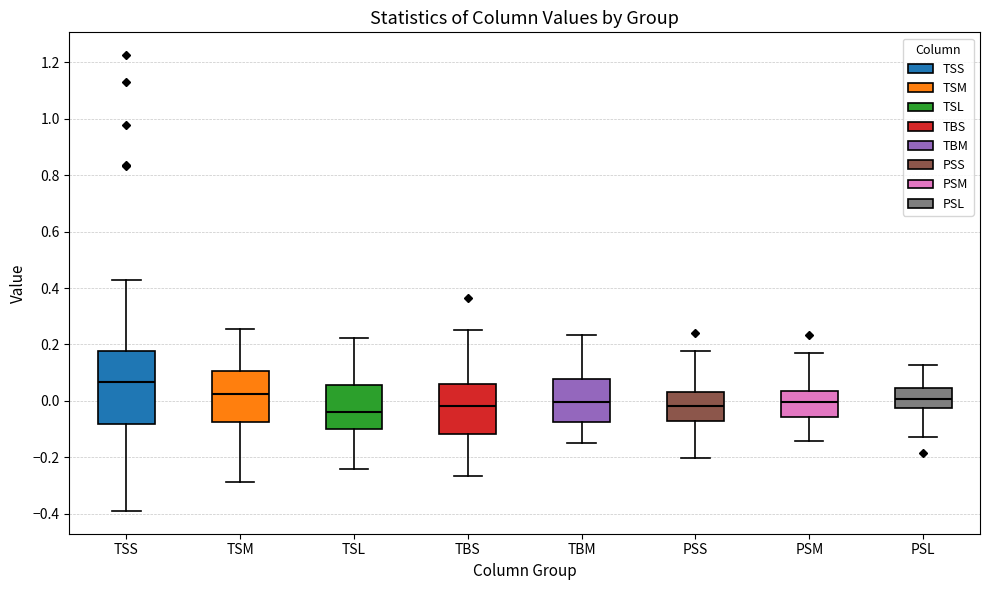

Comparing the boxes themselves (not the whiskers), which one is the tallest?

TSS